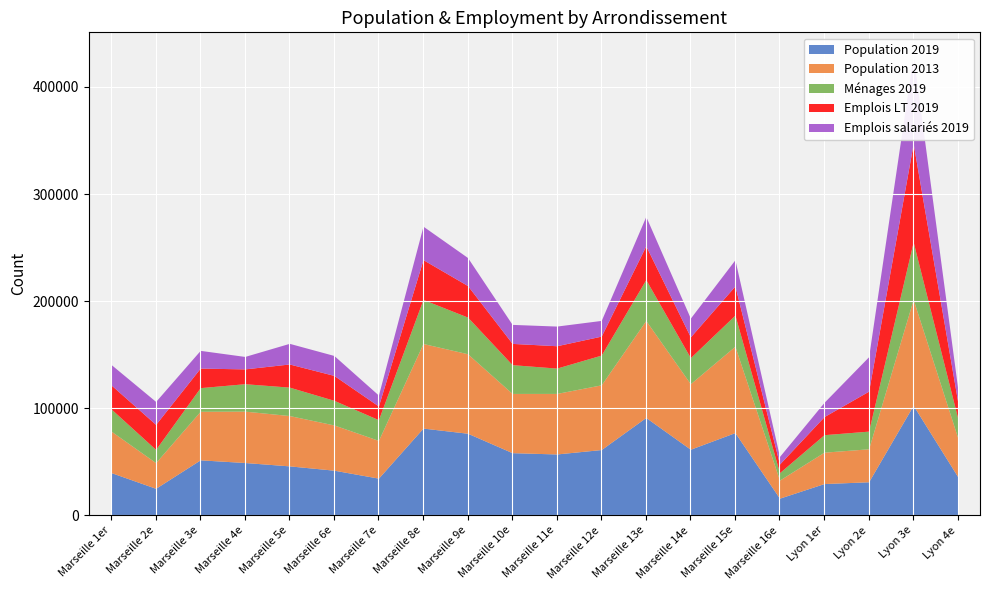

Between Lyon 4e and Marseille 14e, which is larger?

Marseille 14e